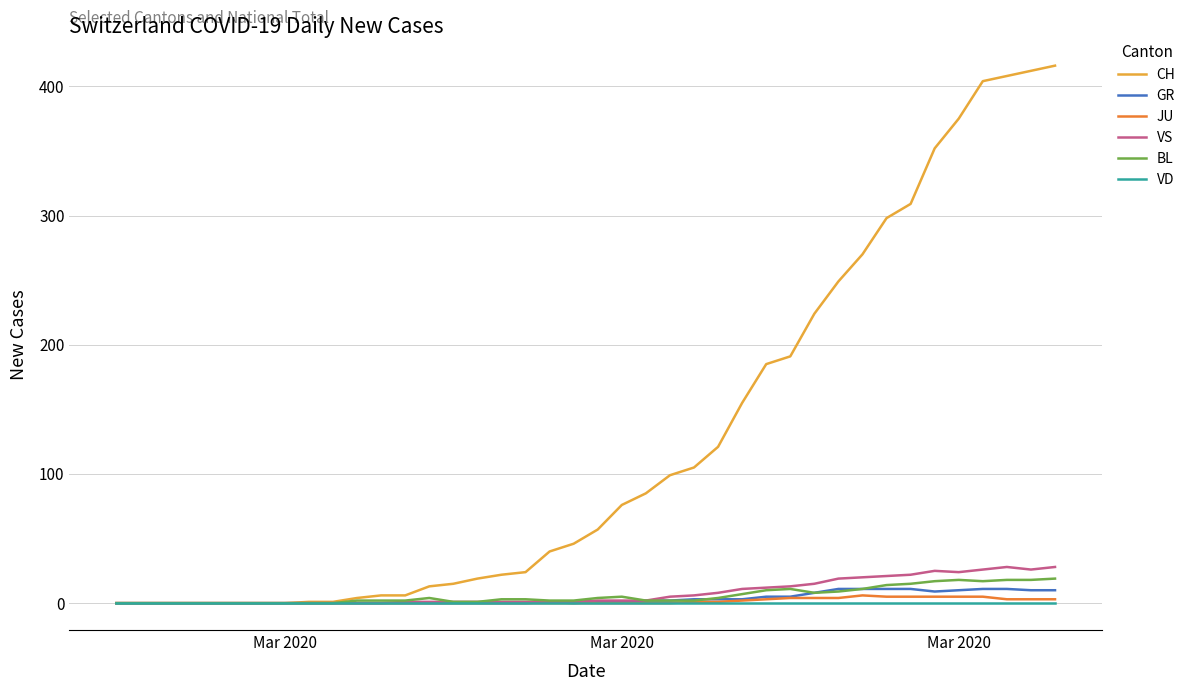

Does the chart have visible grid lines?

Yes